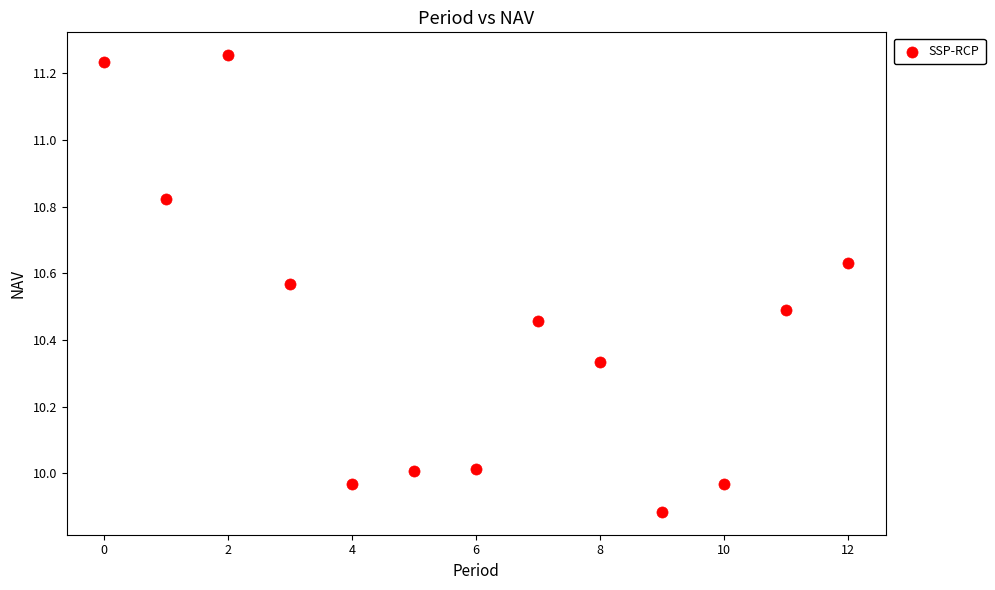

What is the range of Y values (max minus min)?

1.4